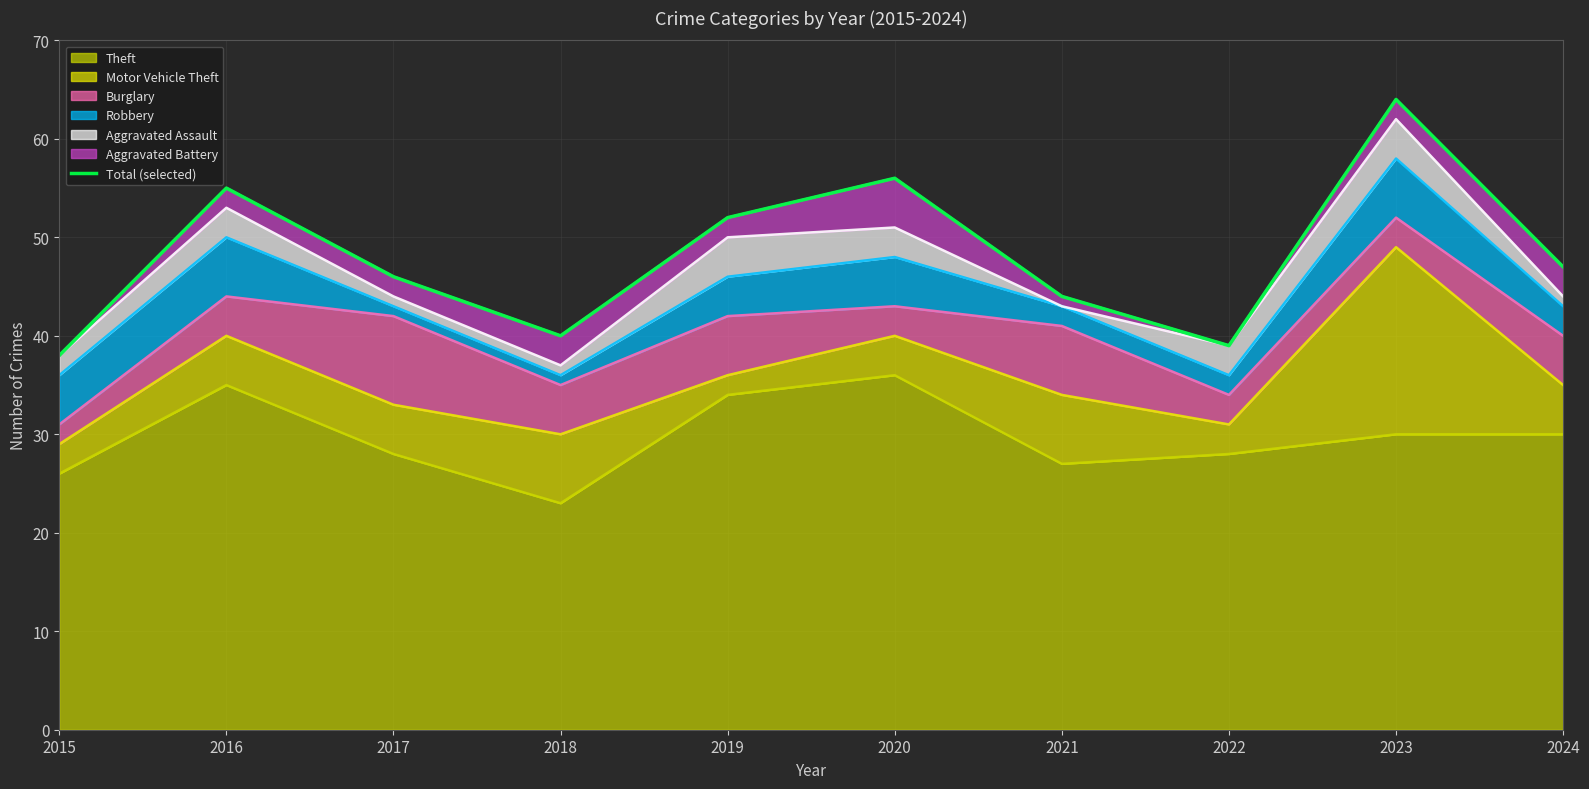

How many interior local valleys (lower than both neighbors) does the data have?

2